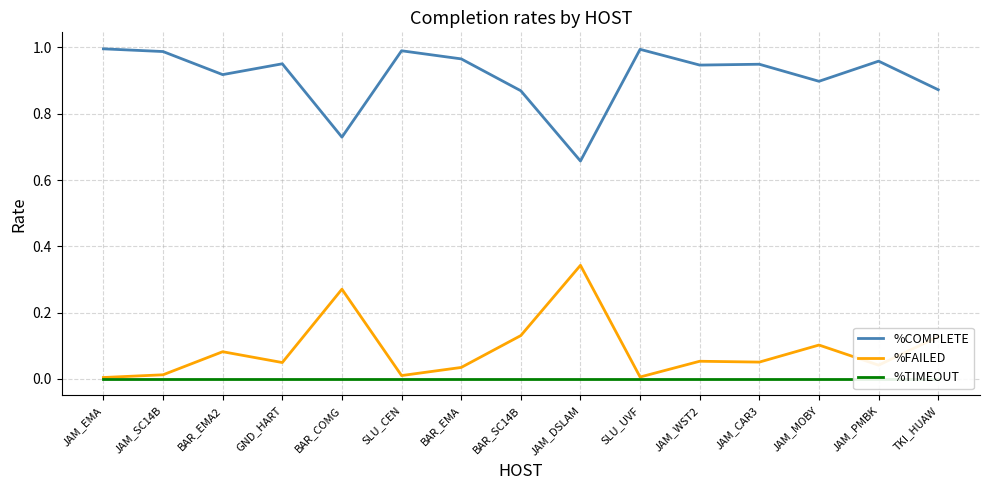

Is the value of %COMPLETE at JAM_DSLAM greater than the value of %TIMEOUT at JAM_CAR3?

Yes